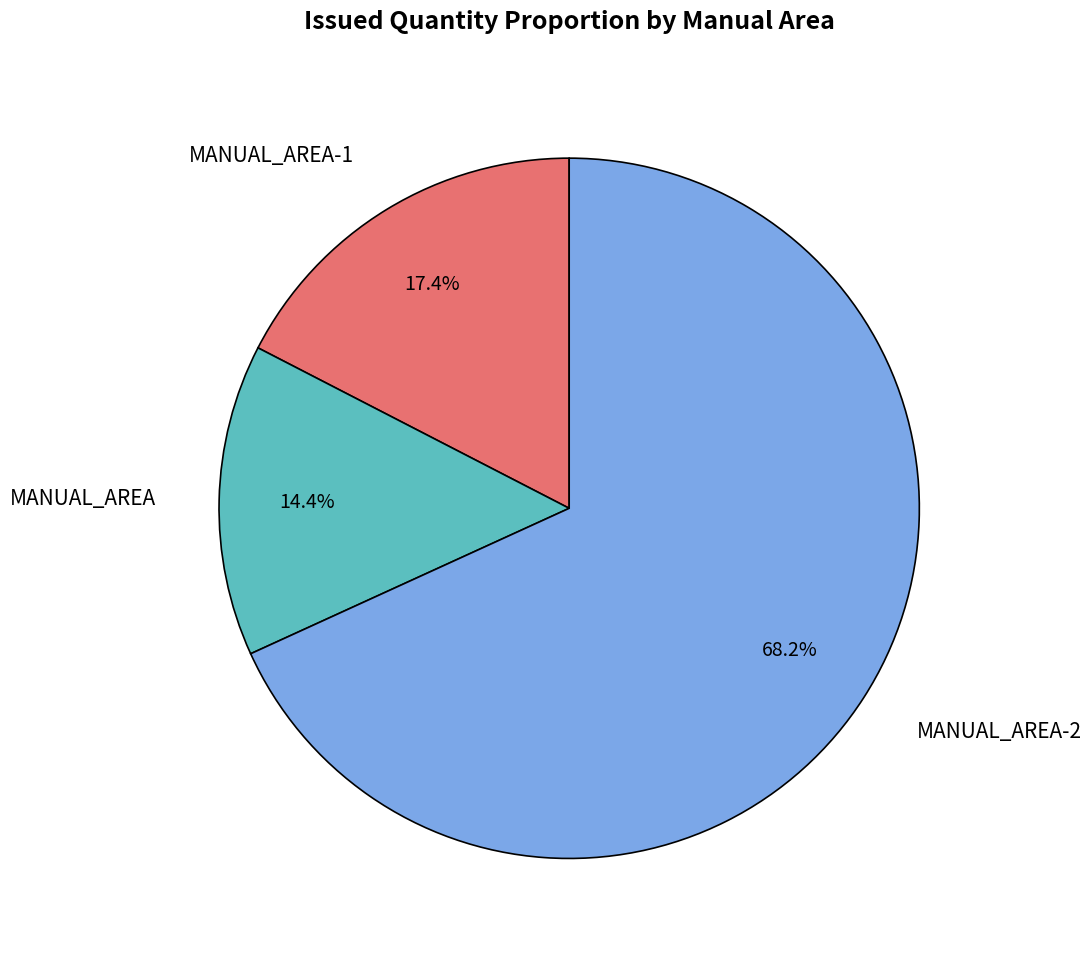

Rank the categories by value from highest to lowest.

MANUAL_AREA-2, MANUAL_AREA-1, MANUAL_AREA